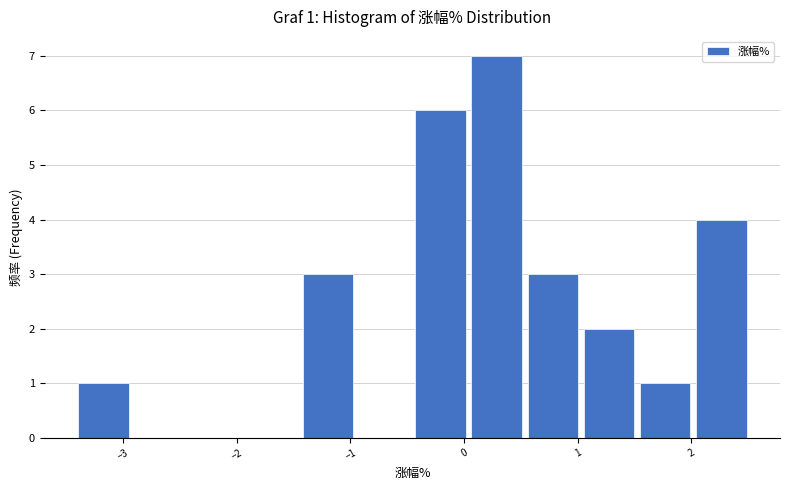

Over which range of the x-axis is the bar tallest?

0.0 to 0.5